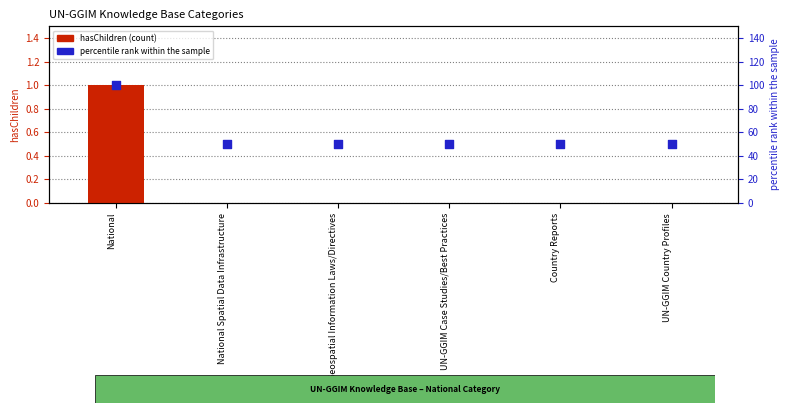

Which series reaches the minimum Y coordinate?

hasChildren